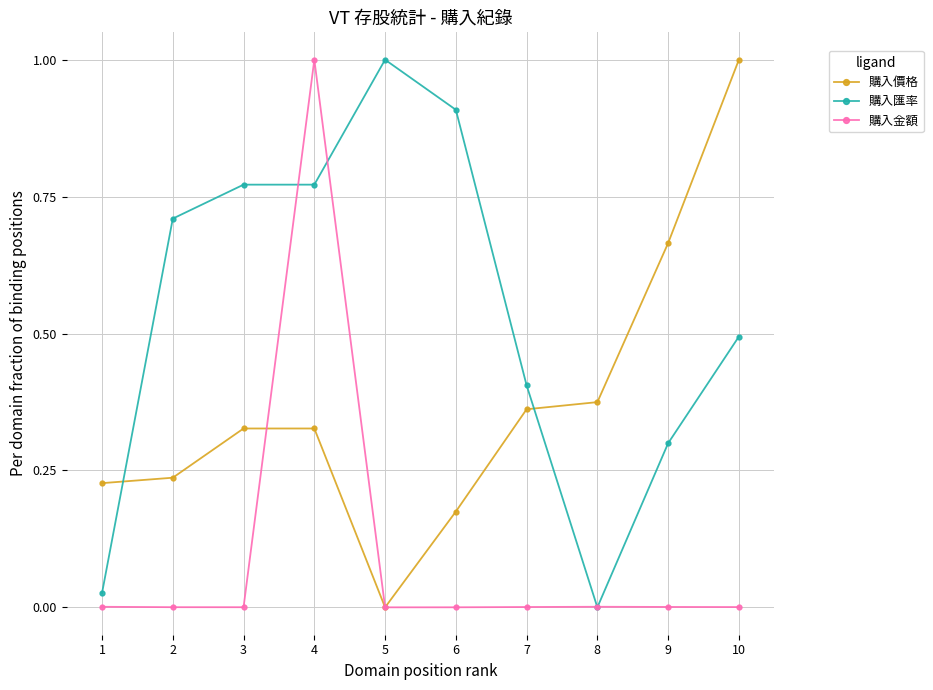

At which category is the sum across all series the highest?

4